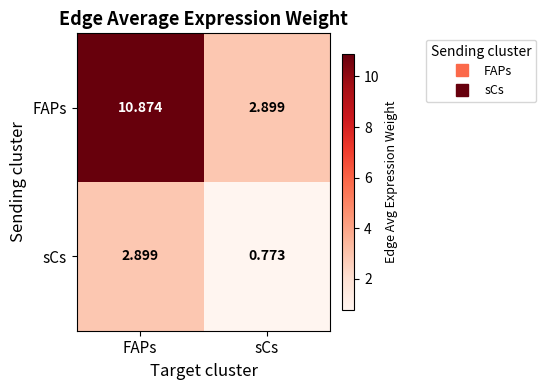

What is the difference between the highest and lowest values at sCs?

2.1